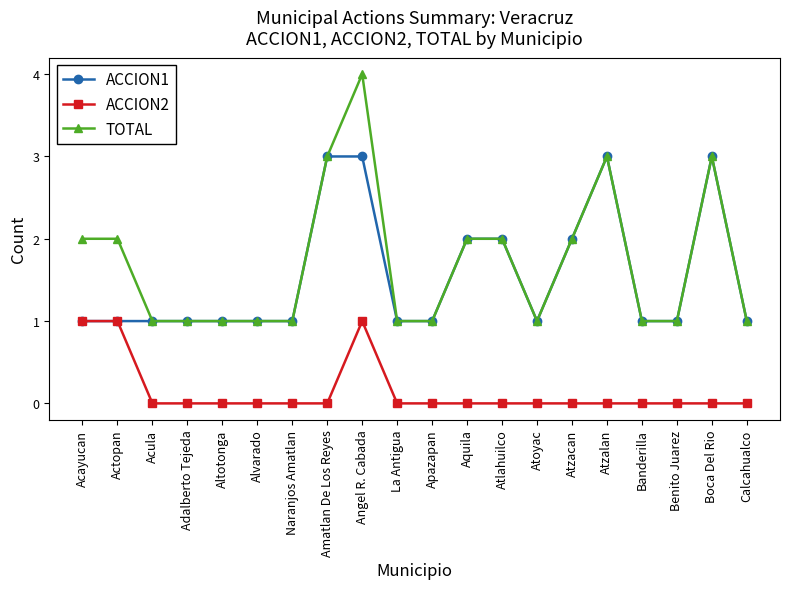

What is the greatest value displayed?

4